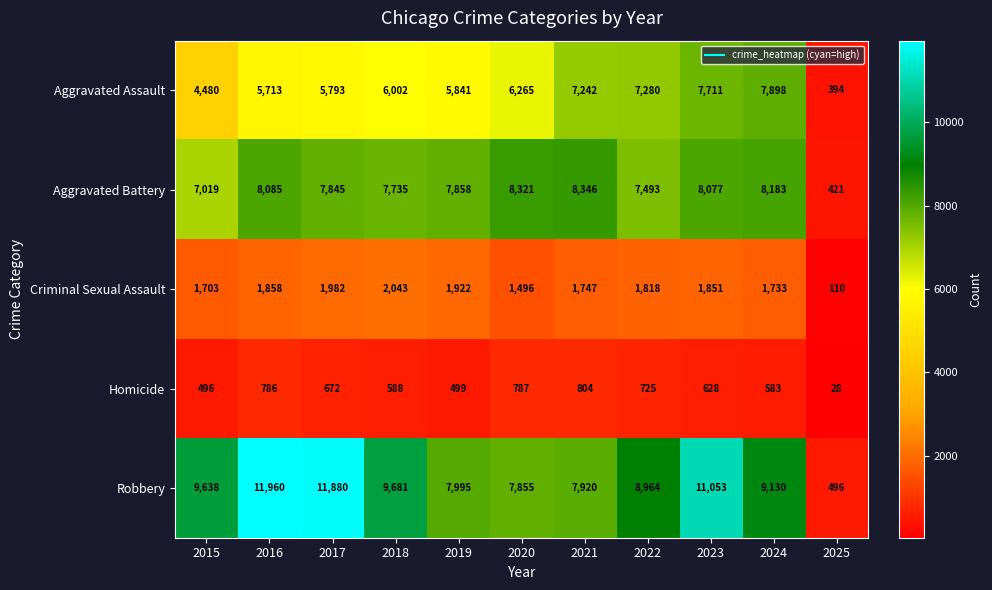

What is the highest value of the Aggravated Battery series?

8346